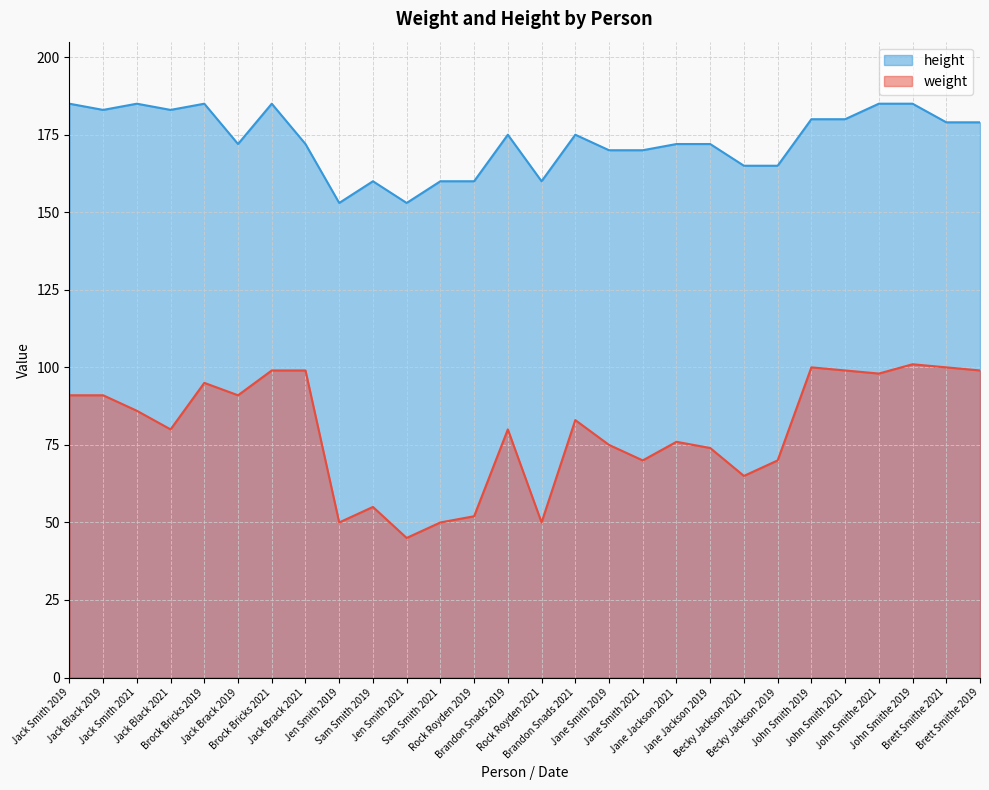

Reading right to left, what are all the values shown in this chart?

weight: 99	100	101	98	99	100	70	65	74	76	70	75	83	50	80	52	50	45	55	50	99	99	91	95	80	86	91	91
height: 179	179	185	185	180	180	165	165	172	172	170	170	175	160	175	160	160	153	160	153	172	185	172	185	183	185	183	185